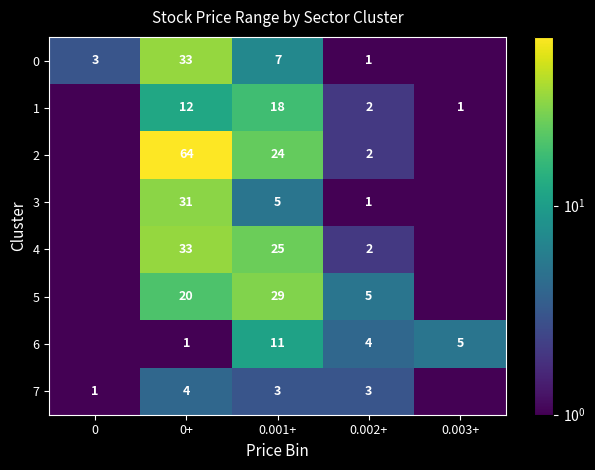

Is it true that 3 equals 5.0 at 0.001+?

True